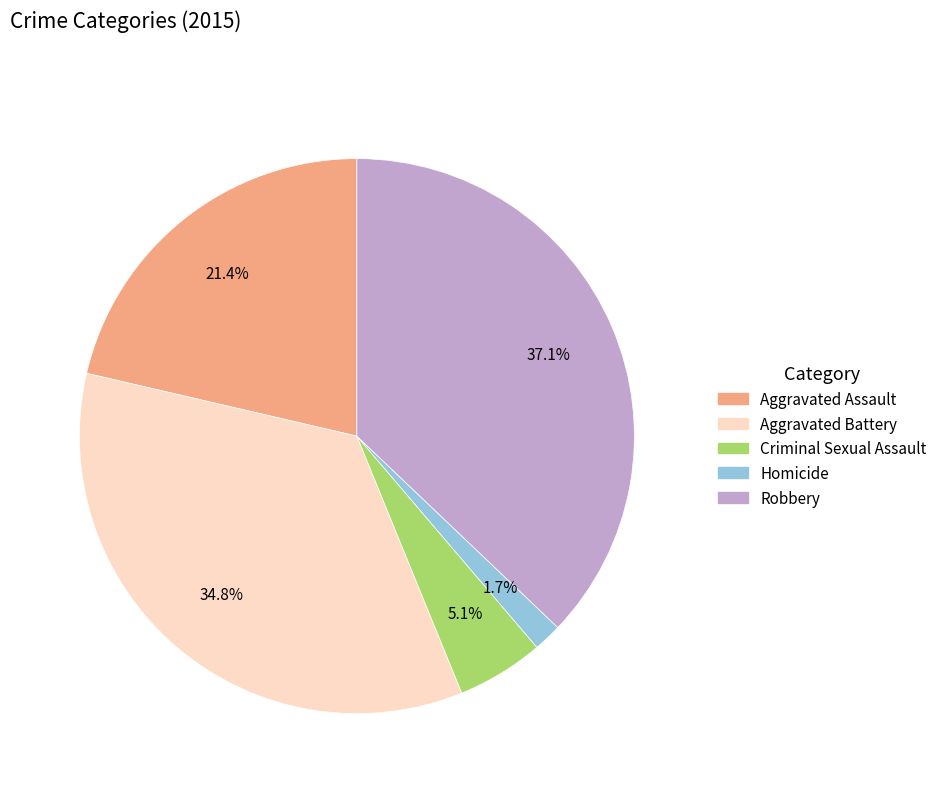

Does any single category account for the majority?

No